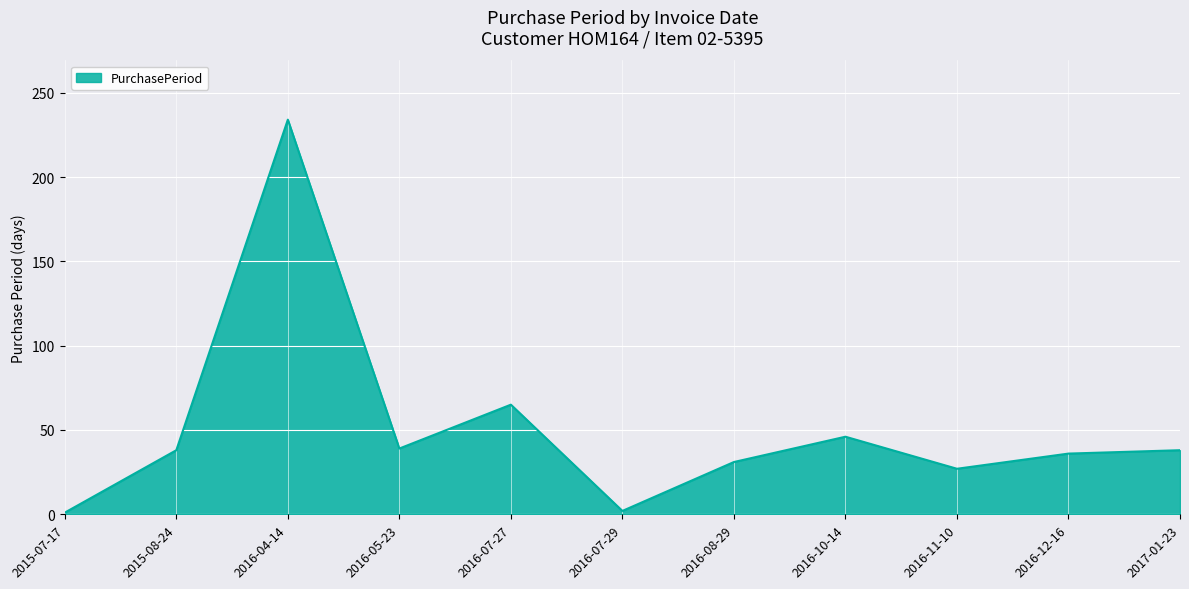

Where is the first local maximum?

2016-04-14